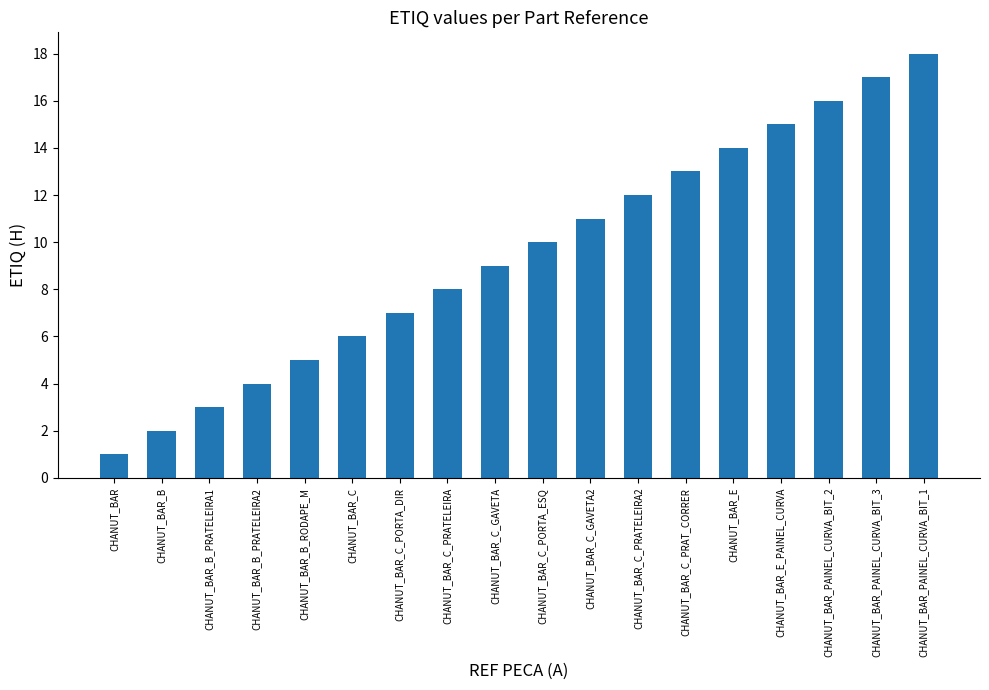

Reading left to right, what are all the values shown in this chart?

1	2	3	4	5	6	7	8	9	10	11	12	13	14	15	16	17	18